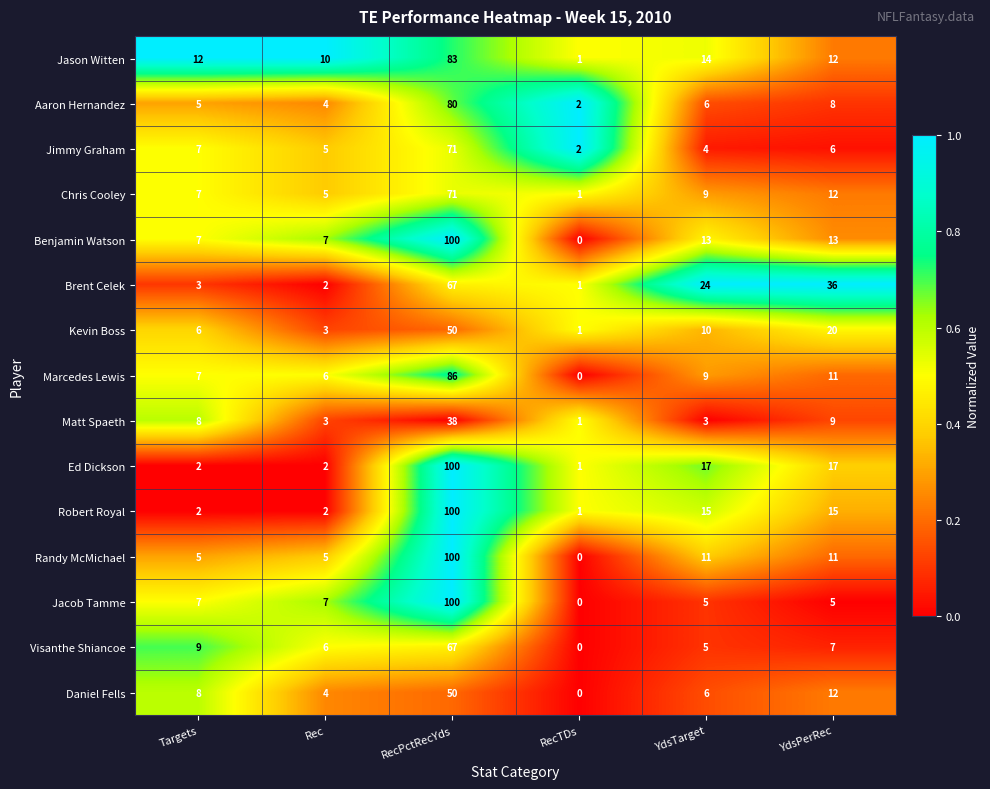

The Brent Celek series shows 118 at RecPctRecYds. True or false?

False